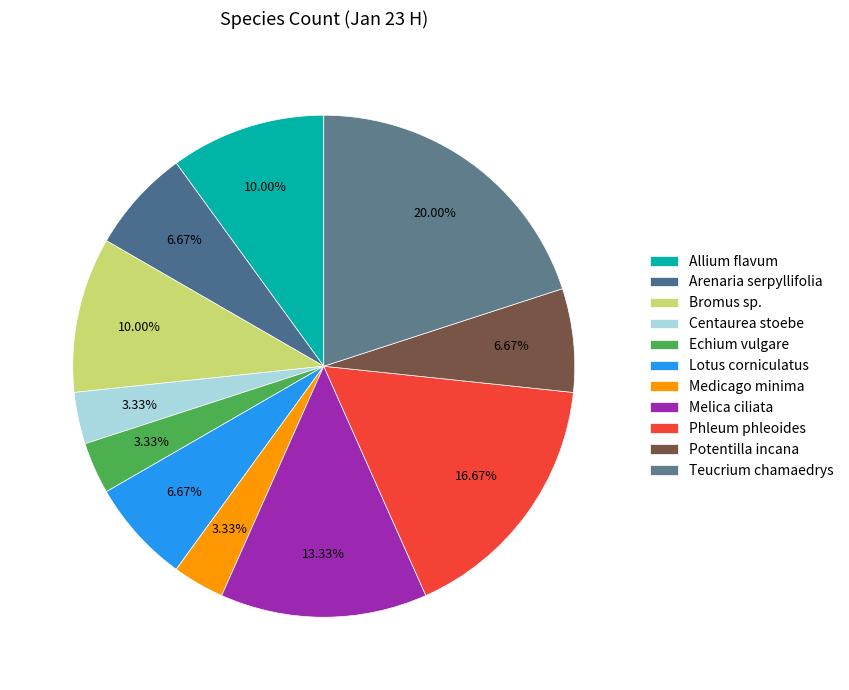

To the nearest percent, what is the difference between the largest and smallest slice percentages?

17%